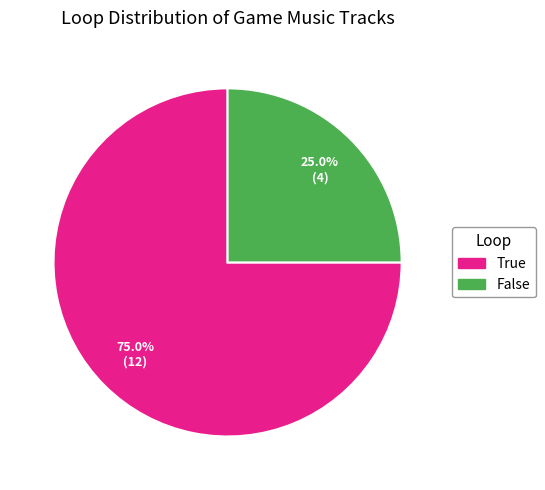

How much of the chart is everything except True?

25.0%